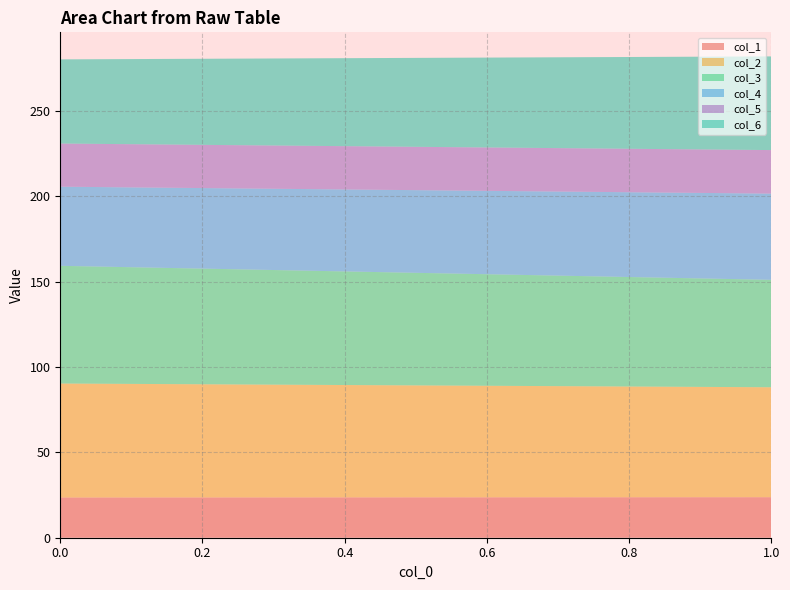

Reading right to left, transcribe all the data shown in this chart.

col_1: 23.7	23.6
col_2: 64.4	66.8
col_3: 62.9	68.9
col_4: 50.5	46.3
col_5: 25.5	25.3
col_6: 54.9	49.3